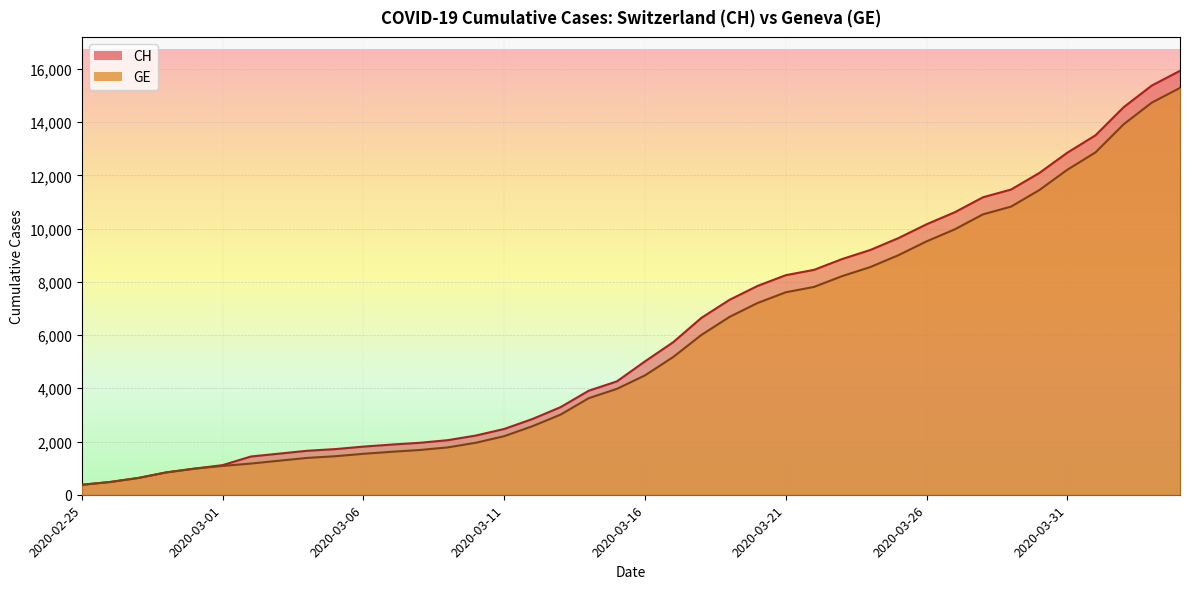

At which category does the chart reach its minimum across all series?

2020-02-25